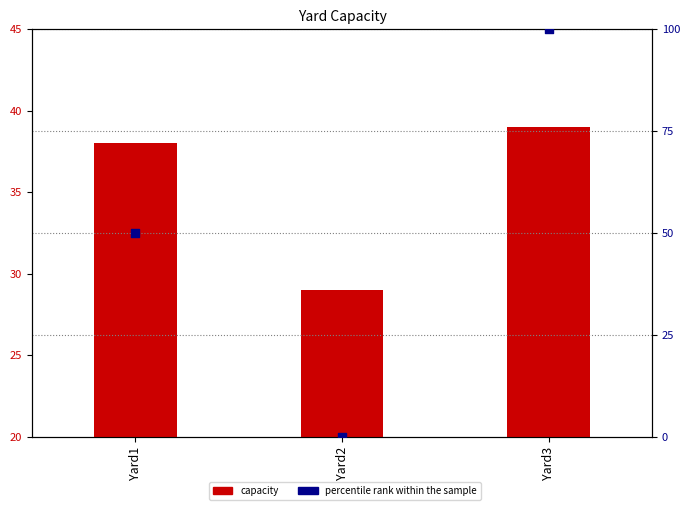

At how many categories does at least one series exceed 50?

1